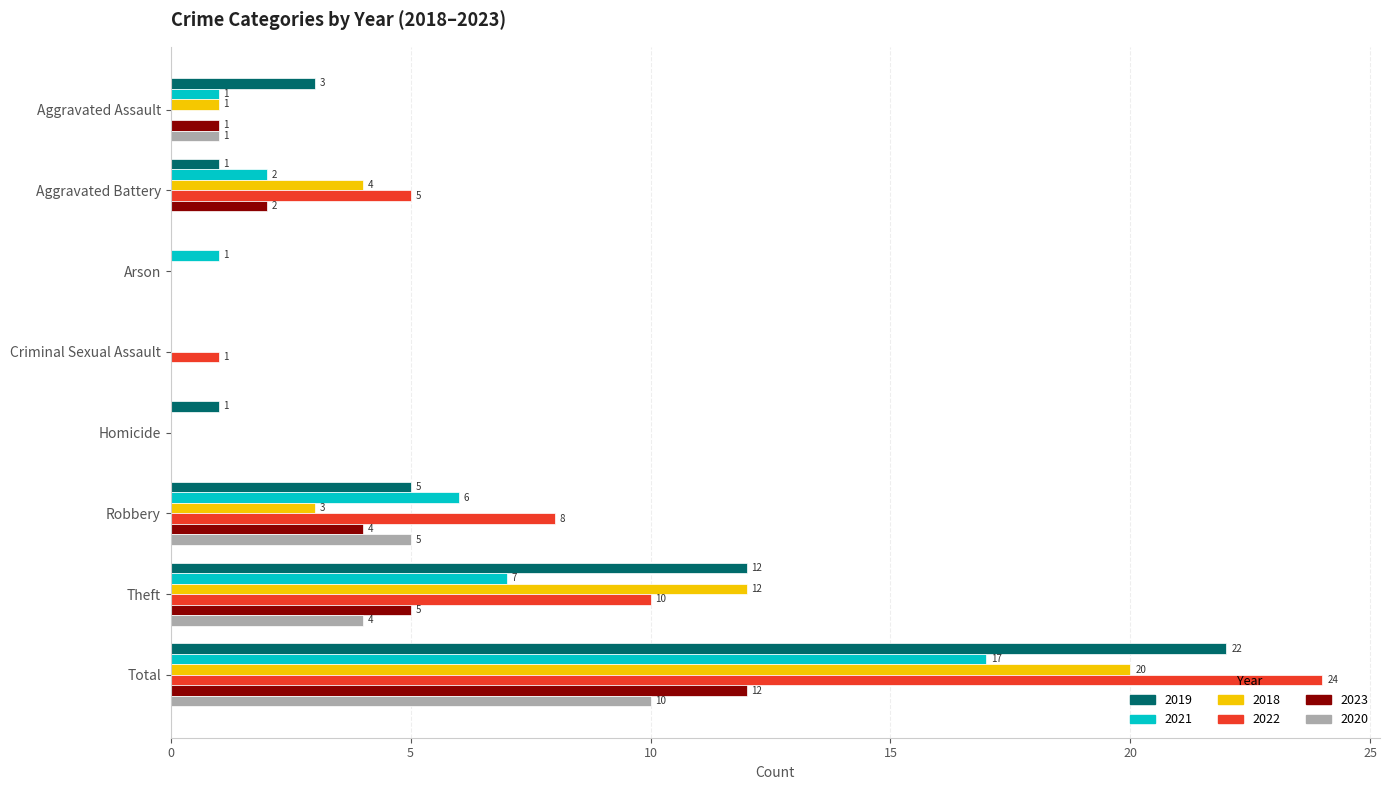

What are all the series names shown in the legend?

2019, 2021, 2018, 2022, 2023, 2020